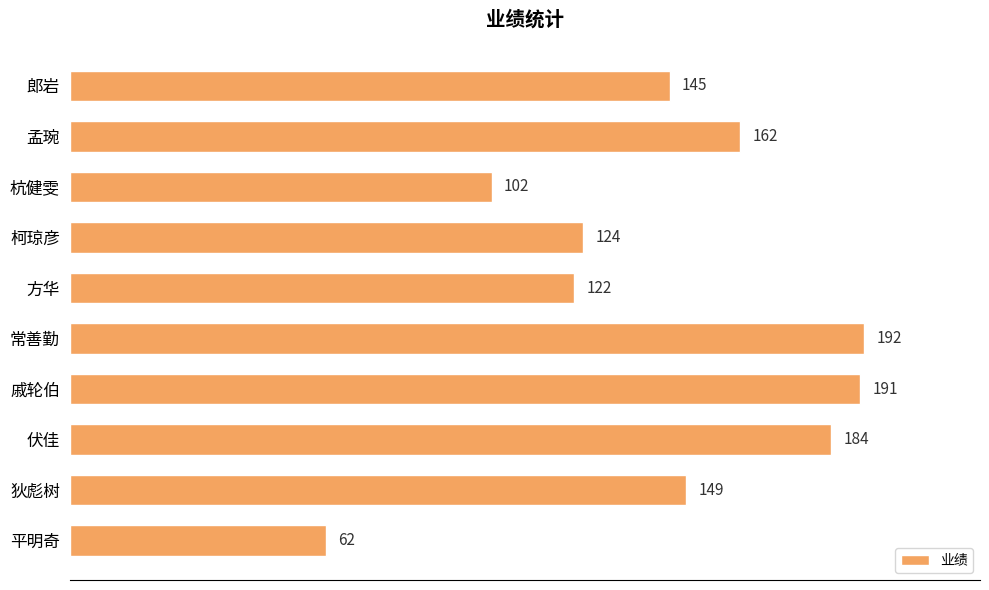

What value does the data have at 狄彪树, to the nearest 10?

150